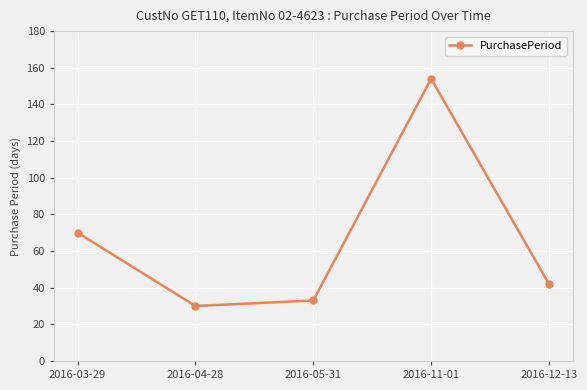

How many values are below 42?

2